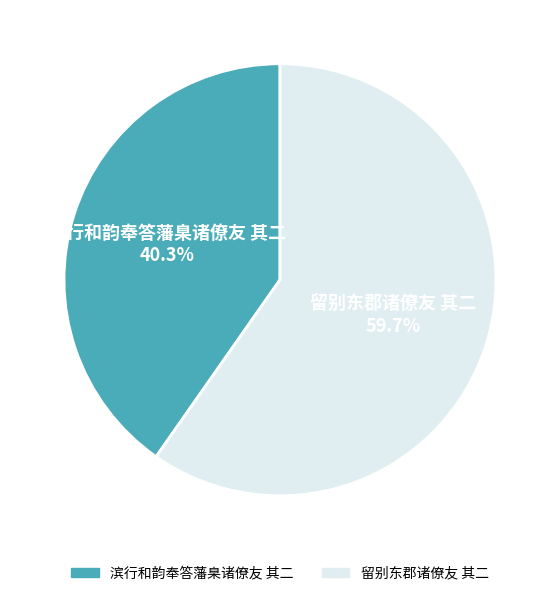

Which slice is the largest?

留别东郡诸僚友 其二